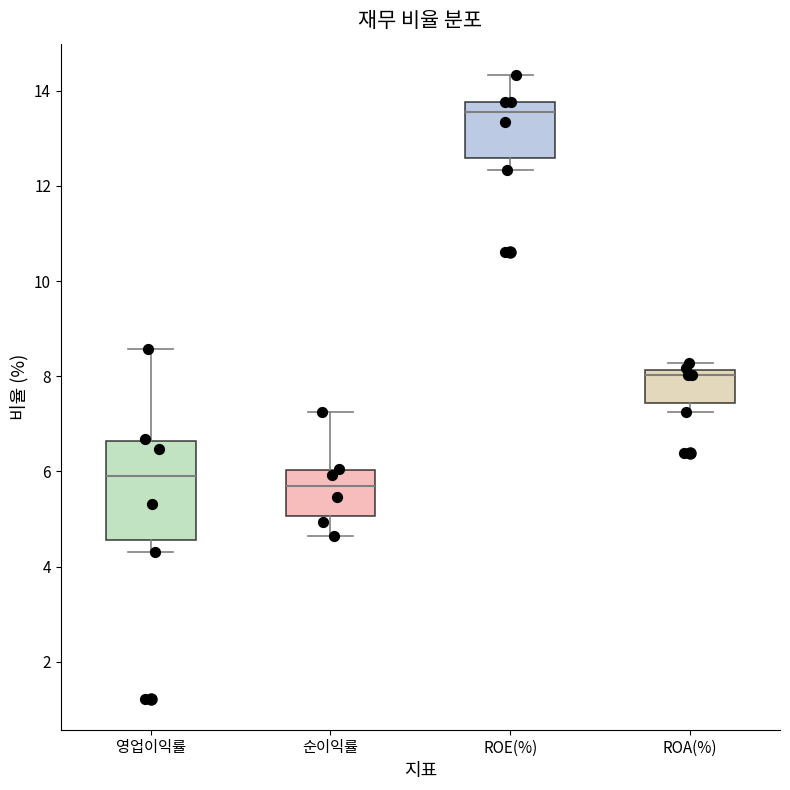

Comparing the boxes themselves (not the whiskers), which one is the tallest?

영업이익률